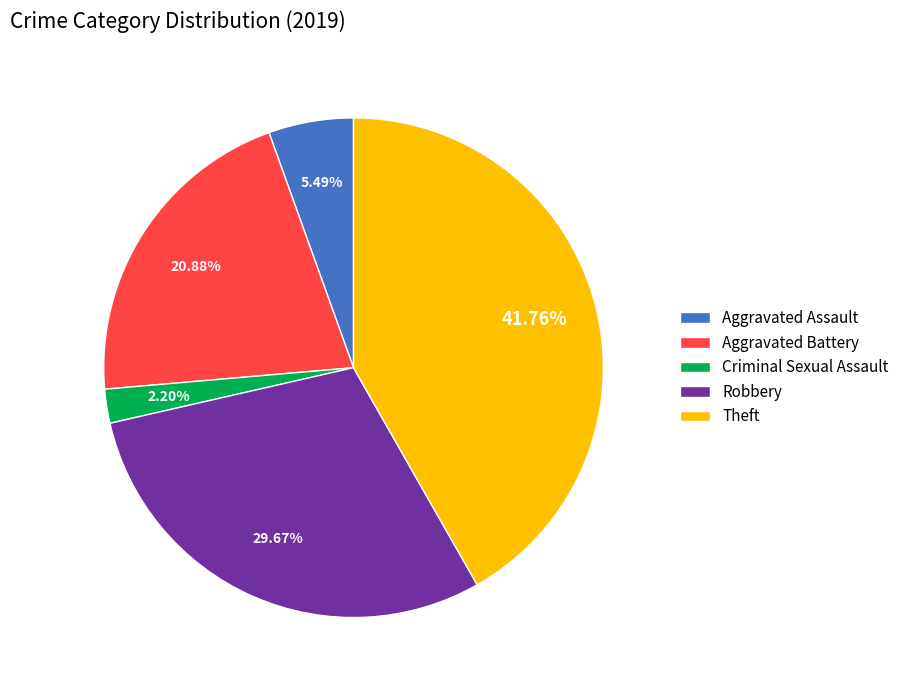

Rank the categories by value from lowest to highest.

Criminal Sexual Assault, Aggravated Assault, Aggravated Battery, Robbery, Theft